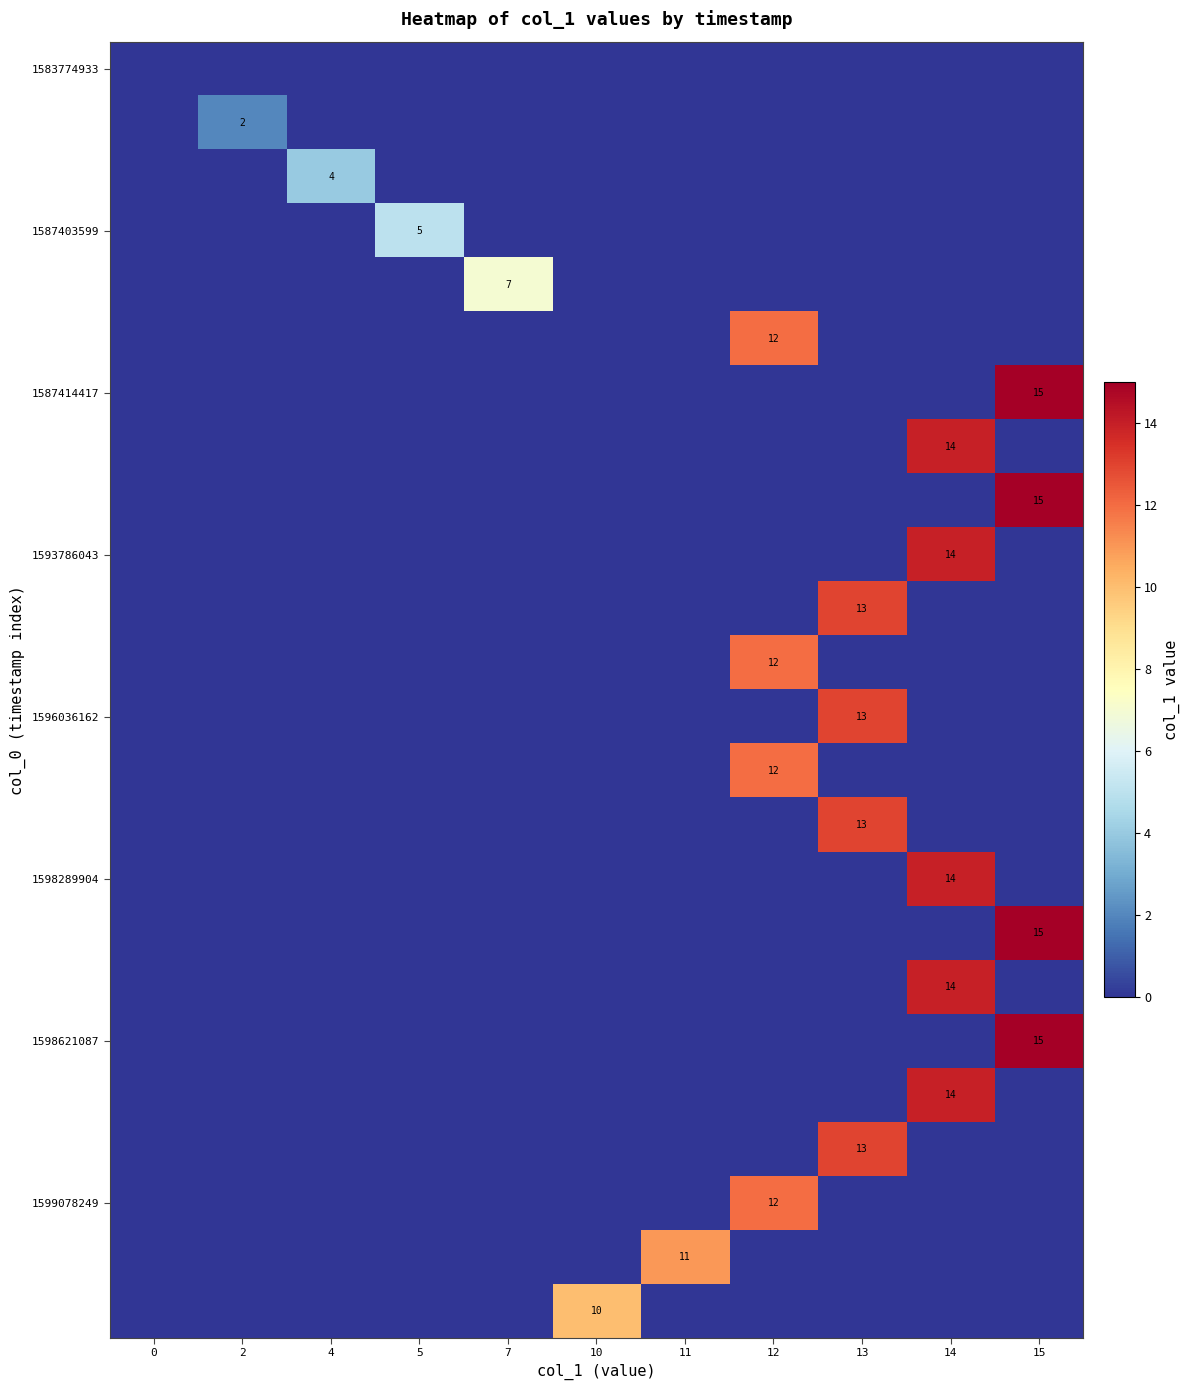

What is the difference between the maximum and second lowest values in the row_4 series?

7